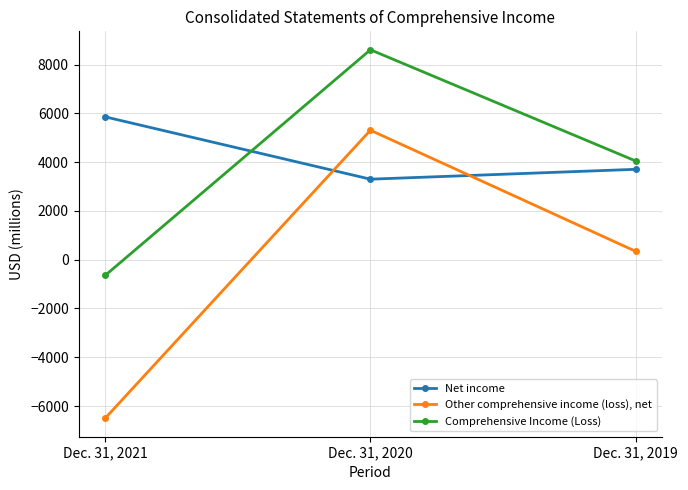

Which series changed the most between Dec. 31, 2021 and Dec. 31, 2019?

Other comprehensive income (loss), net